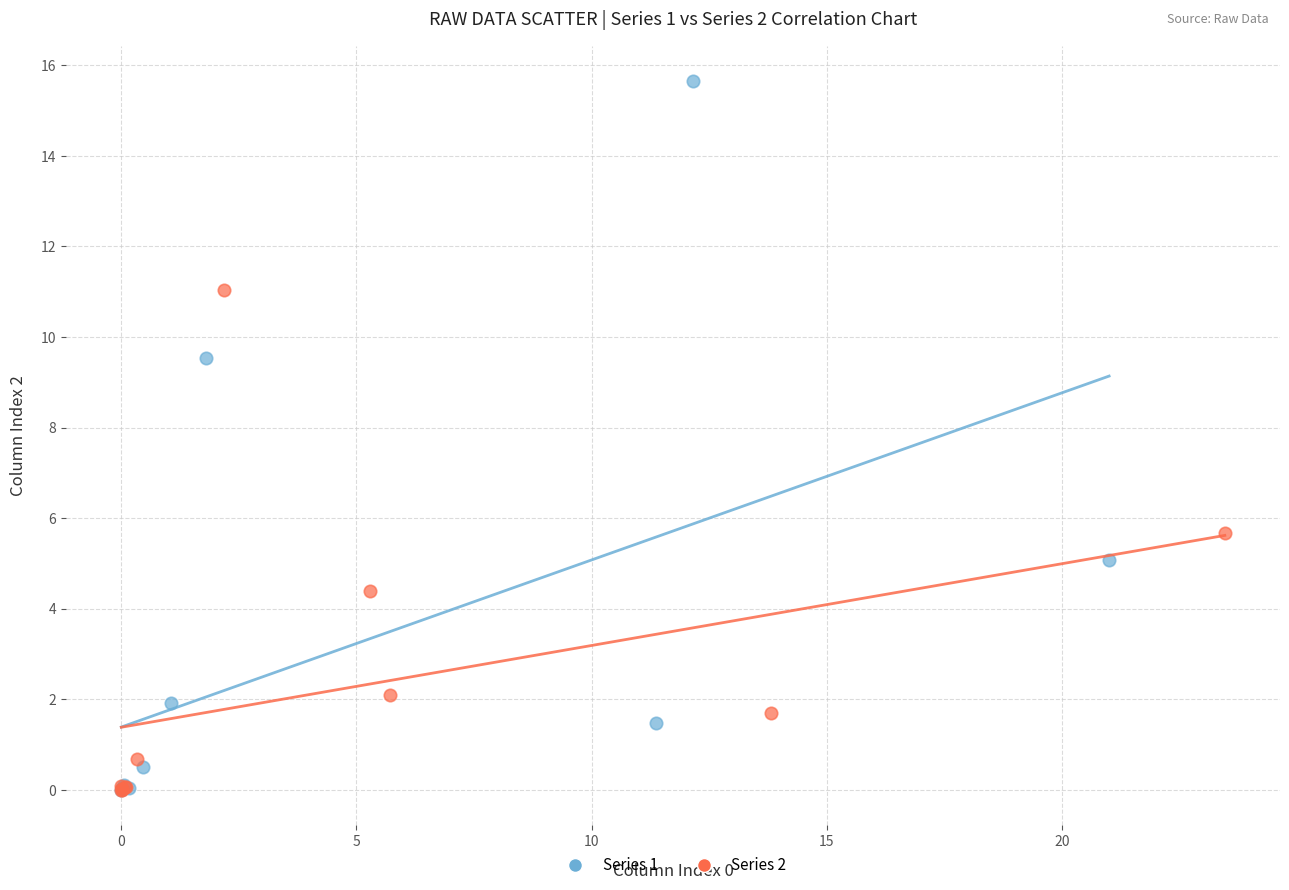

Which series reaches the maximum Y coordinate?

Series 1